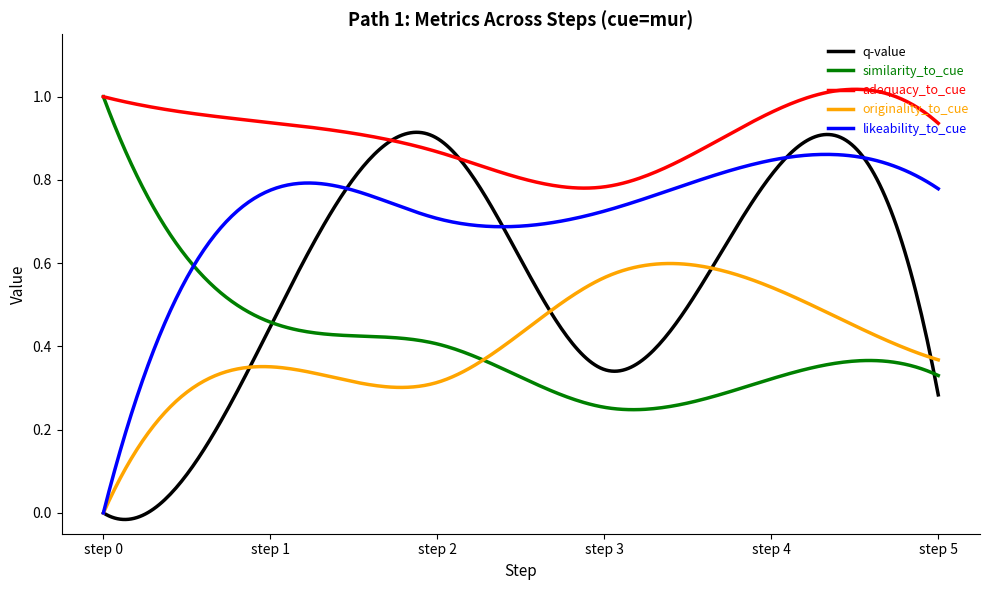

Which series ends up on top after the final intersection of similarity_to_cue and originality_to_cue?

originality_to_cue